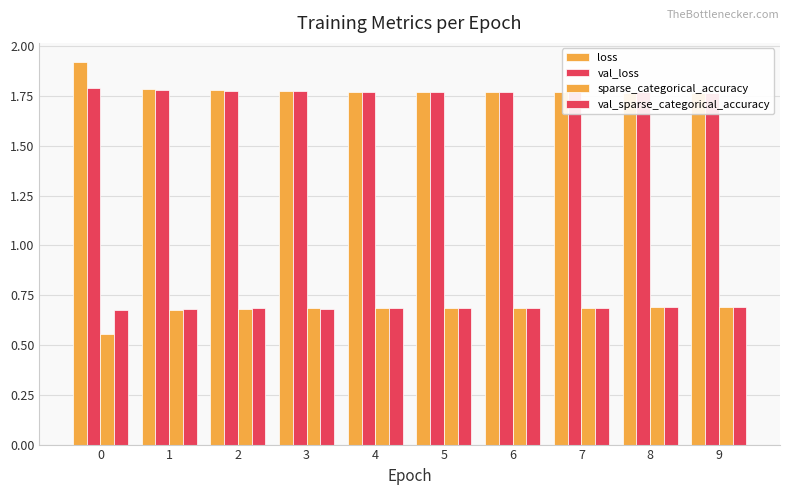

Reading left to right, extract all data points from this chart.

loss: 0=1.9	1=1.8	2=1.8	3=1.8	4=1.8	5=1.8	6=1.8	7=1.8	8=1.8	9=1.8
val_loss: 0=1.8	1=1.8	2=1.8	3=1.8	4=1.8	5=1.8	6=1.8	7=1.8	8=1.8	9=1.8
sparse_categorical_accuracy: 0=0.6	1=0.7	2=0.7	3=0.7	4=0.7	5=0.7	6=0.7	7=0.7	8=0.7	9=0.7
val_sparse_categorical_accuracy: 0=0.7	1=0.7	2=0.7	3=0.7	4=0.7	5=0.7	6=0.7	7=0.7	8=0.7	9=0.7